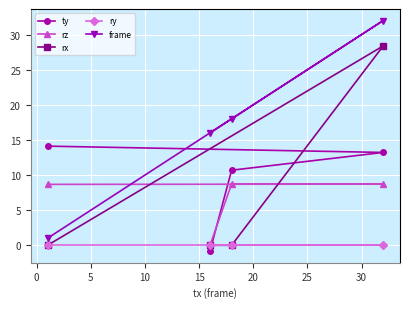

Reading left to right, transcribe all the data shown in this chart.

ty: -0.8	10.7	13.2	14.1
rz: 0.0	8.7	8.7	8.7
rx: 0.0	0.0	28.4	0.0
ry: 0.0	0.0	-0.0	0.0
frame: 16.0	18.0	32.0	1.0